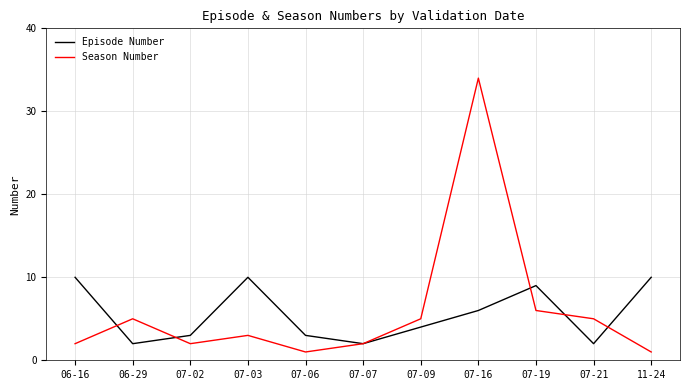

What is the total value across all series at 07-02?

5